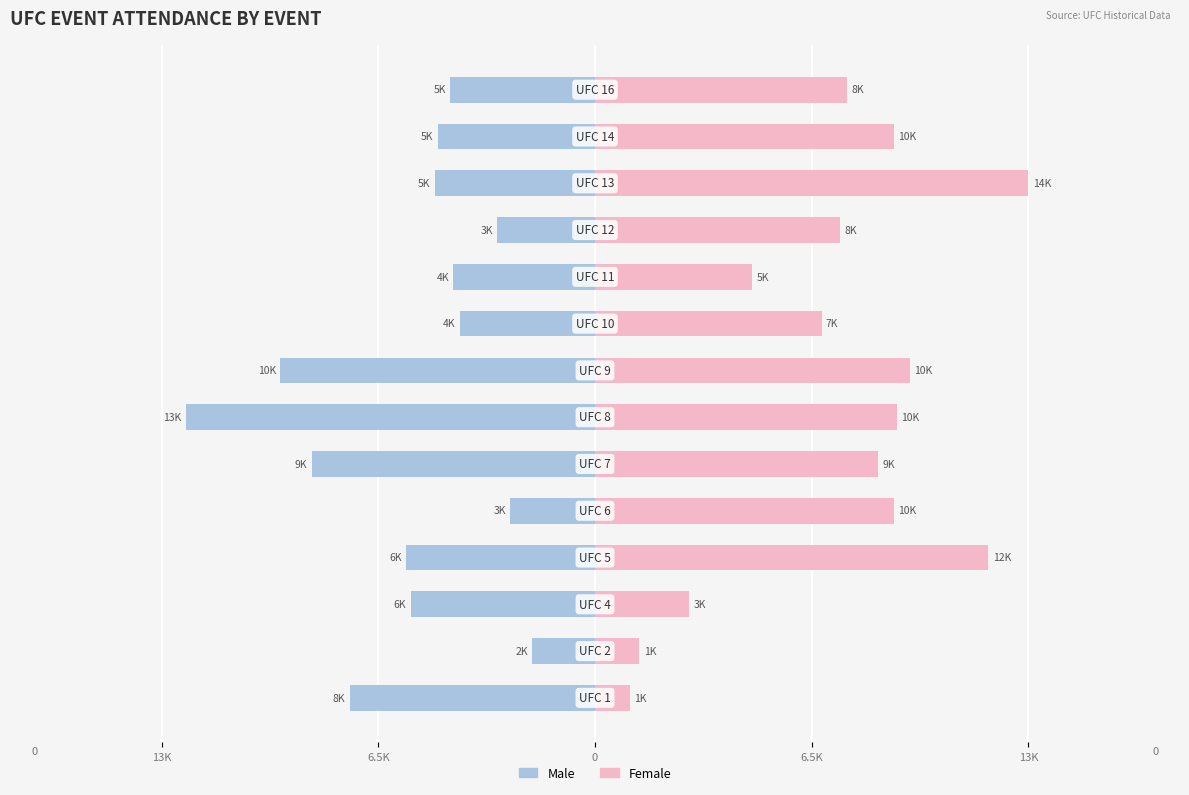

How many bars are there in total?

28